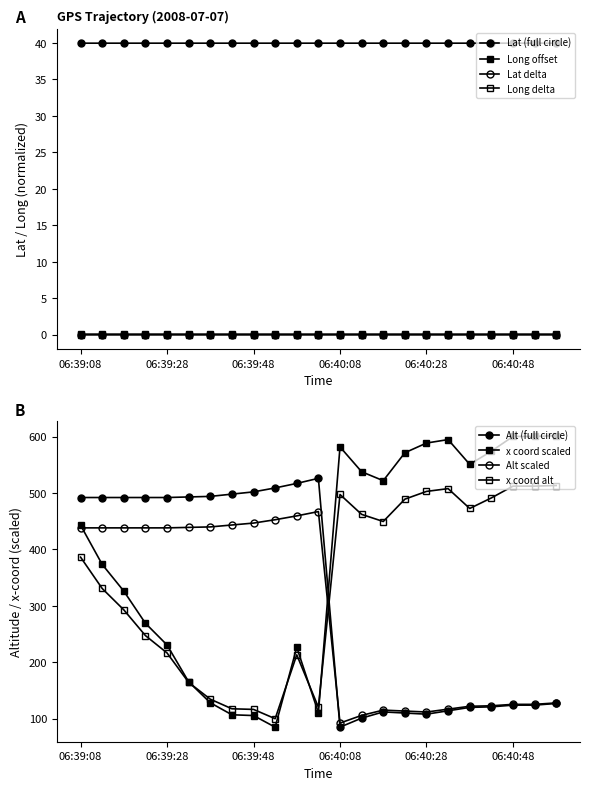

How many values in the x_coord series exceed 442?

12